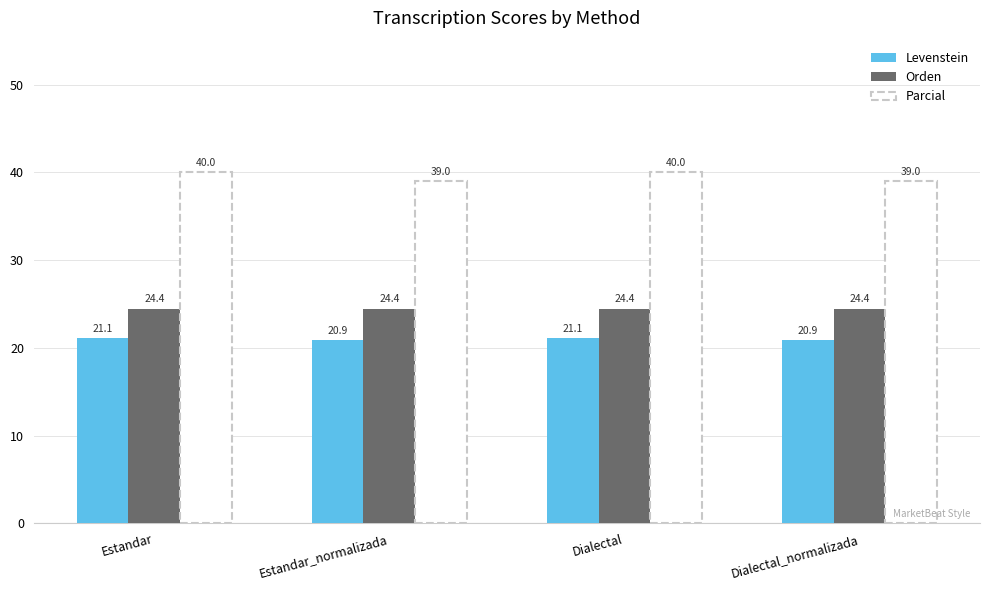

The Levenstein series shows 12.0 at Dialectal. True or false?

False